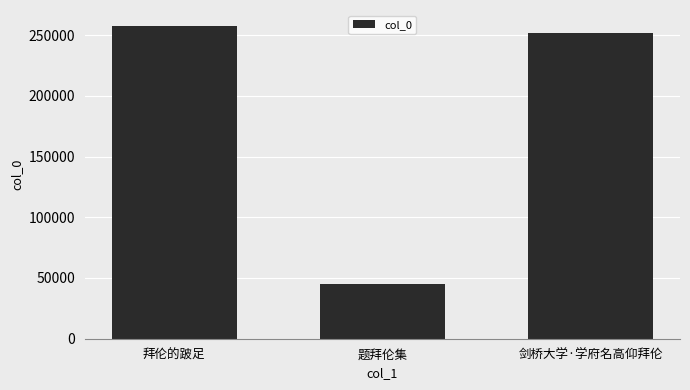

Rank the categories by value from highest to lowest.

拜伦的跛足, 剑桥大学·学府名高仰拜伦, 题拜伦集